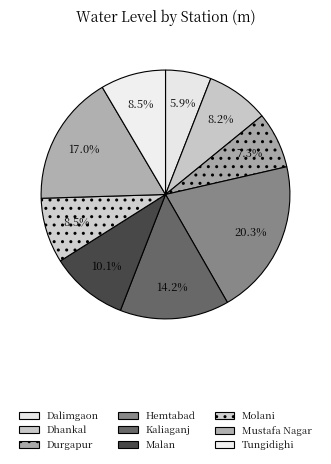

Rank the categories by value from highest to lowest.

Hemtabad, Mustafa Nagar, Kaliaganj, Malan, Molani, Tungidighi, Dhankal, Durgapur, Dalimgaon